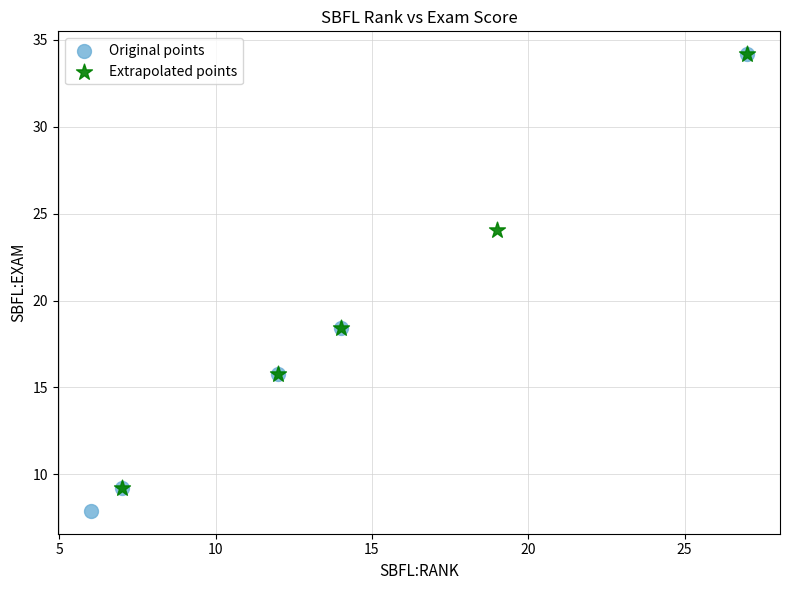

Which series reaches the minimum Y coordinate?

Original points